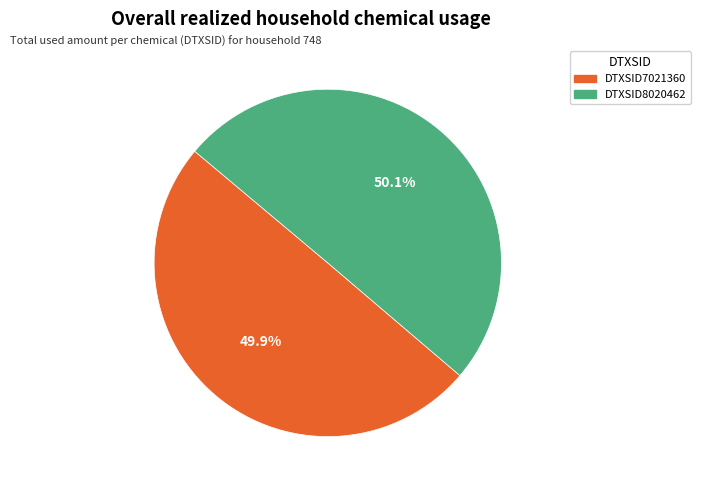

True or false: DTXSID8020462 accounts for 50% of the total.

True